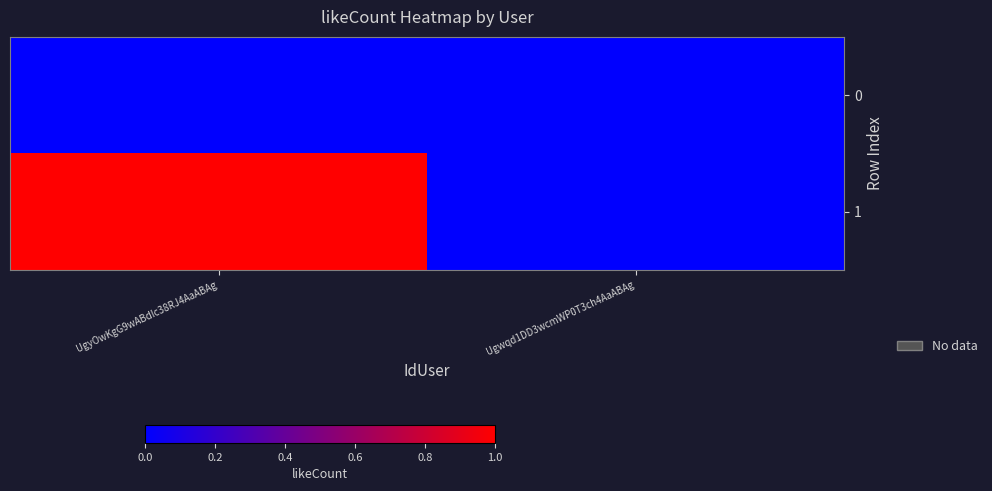

At which category is the sum across all series the highest?

UgyOwKgG9wABdIc38RJ4AaABAg